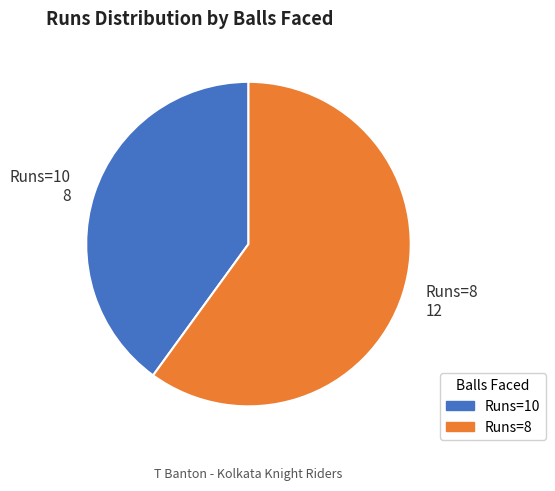

What is the smallest slice in the pie chart?

Runs=10